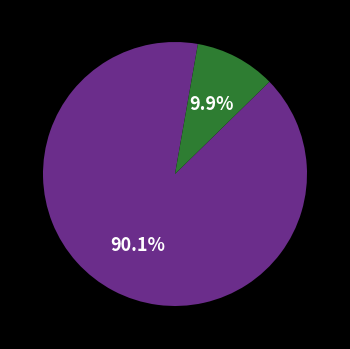

Is there any slice that represents more than half of the pie?

Yes